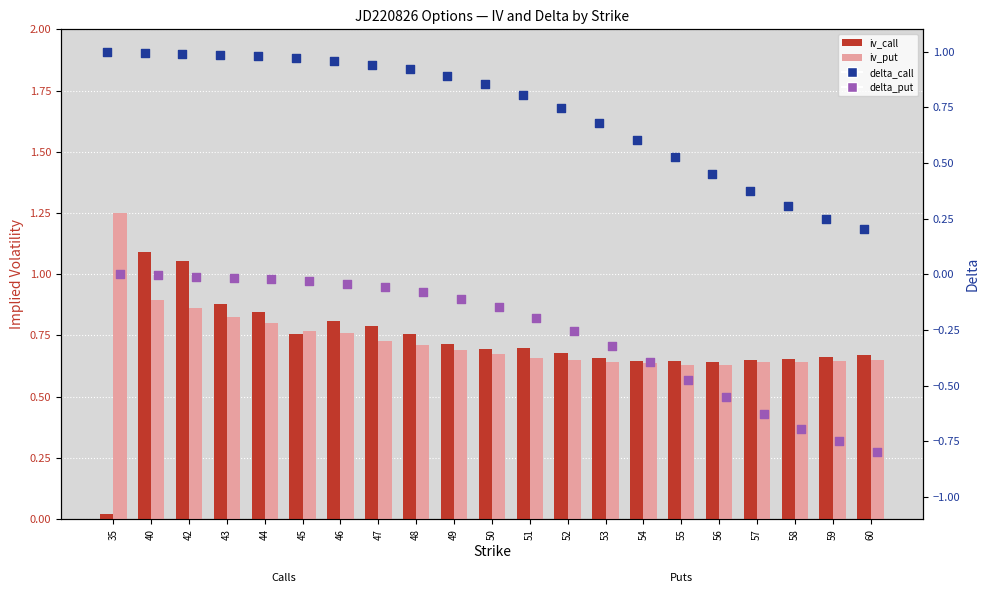

Is the value of delta_put at 56 greater than the value of iv_call (Calls) at 46?

No